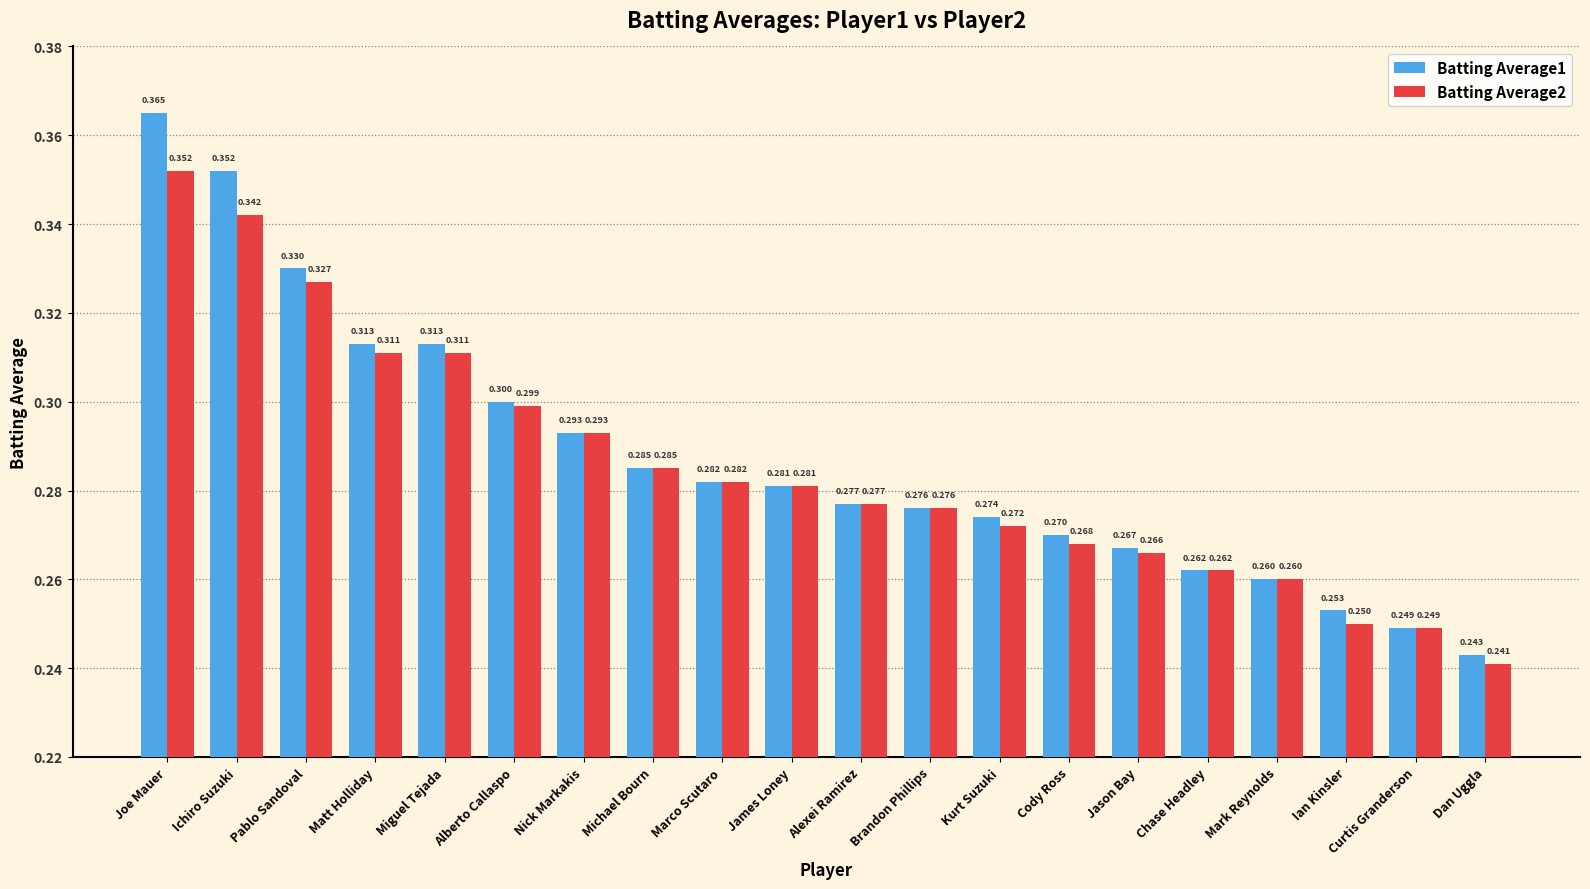

At which category is the sum across all series the highest?

Joe Mauer